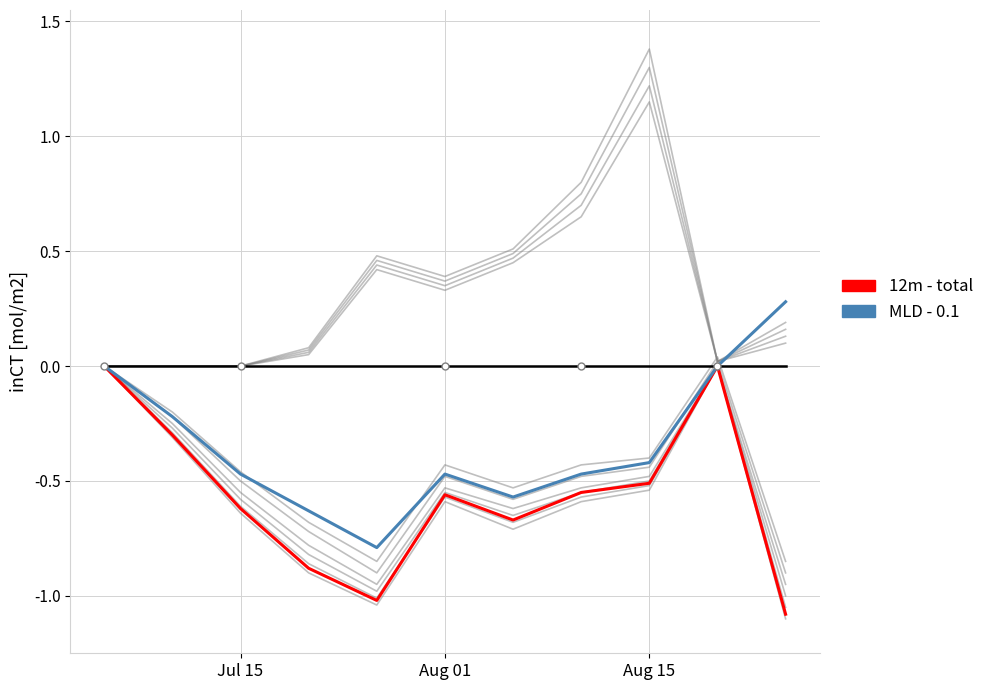

Where is the first local maximum for 12m - total?

Aug 01